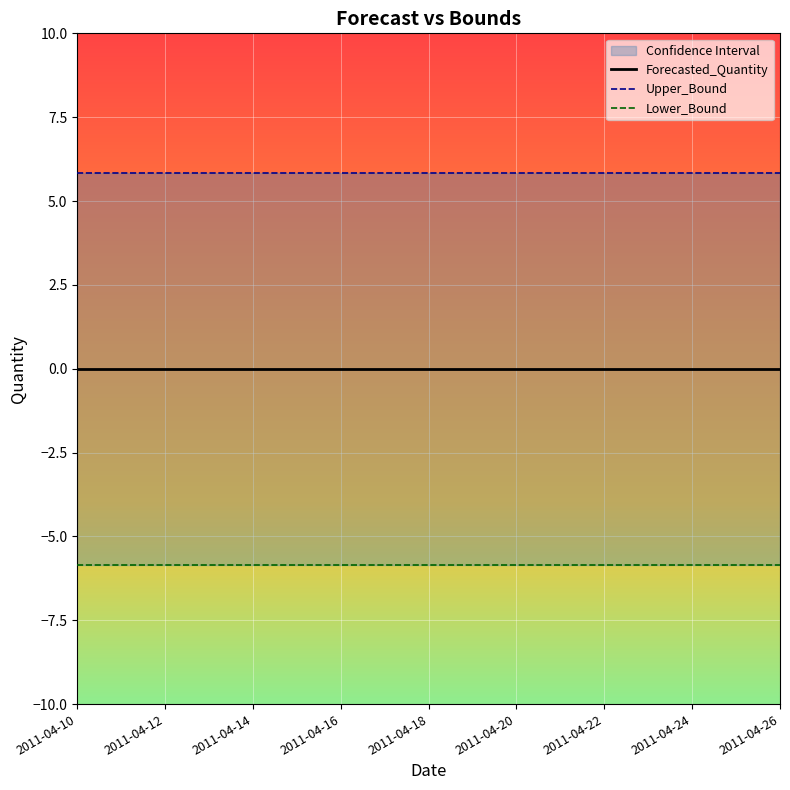

Is it true that Forecasted_Quantity equals 0.0 at 2011-04-20?

True